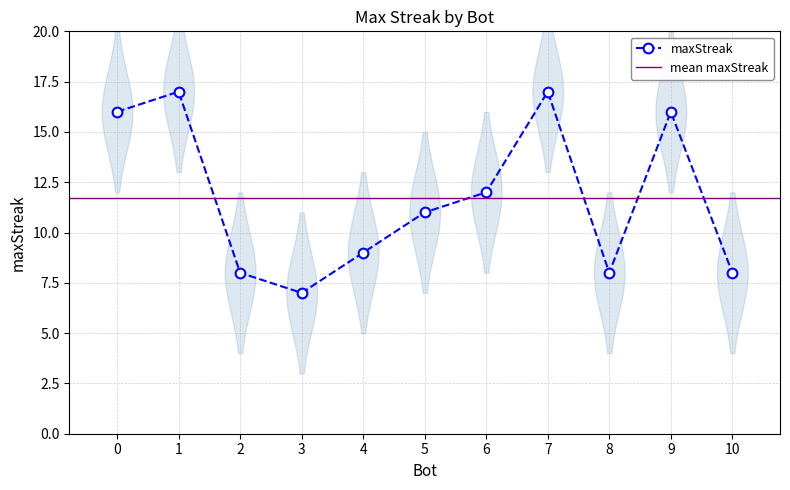

Which category has the highest value across all series?

7